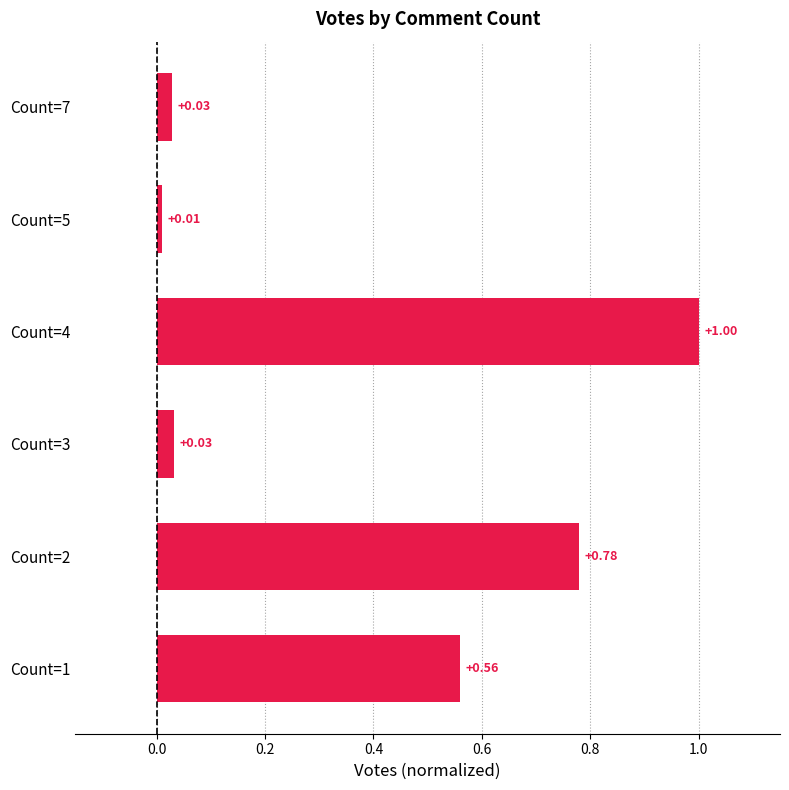

What is the difference between the maximum and minimum values?

1.0